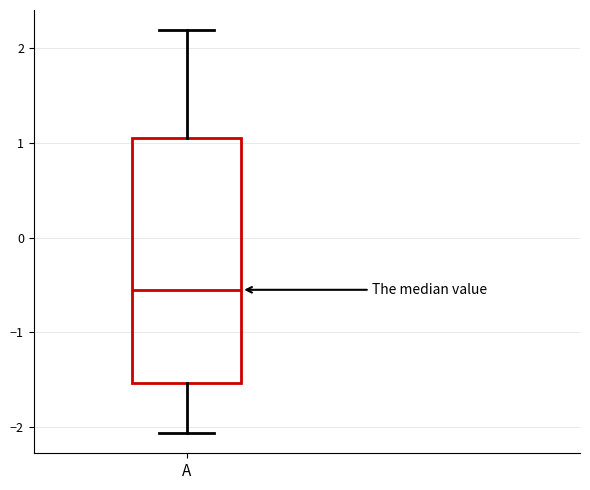

Read this box plot against the y-axis: the position of the median line, the range covered by the box, and the ends of both whiskers. The values are not printed on the chart, so give them approximately, as read against the axis.

median -0.6, box -1.5 to 1.0, whiskers -2.1 to 2.2